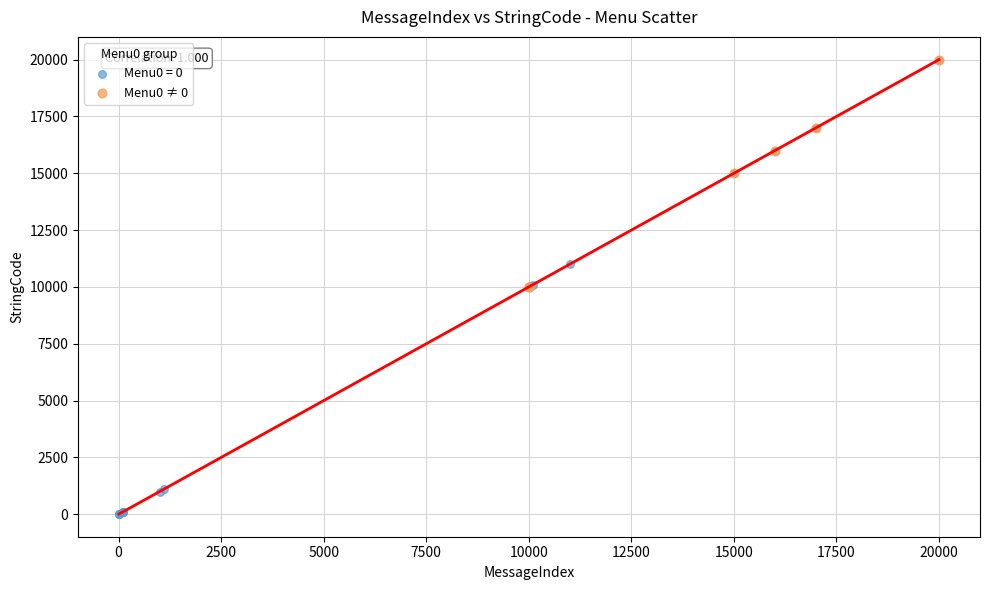

Which series has the largest Y range (max minus min)?

Menu0 = 0